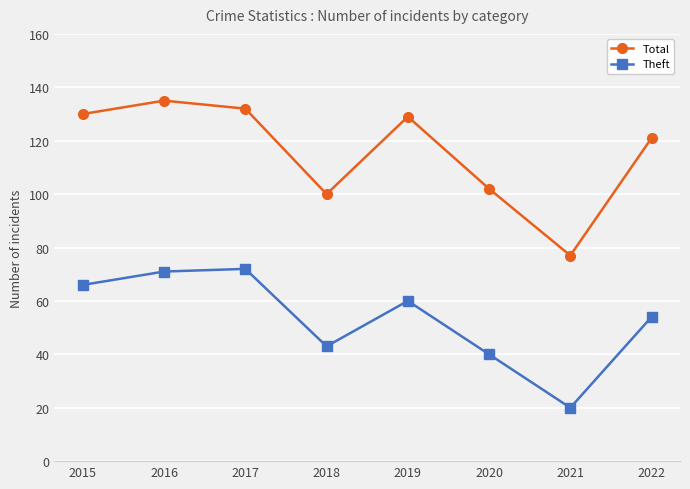

Which category has the highest value in the Total series?

2016